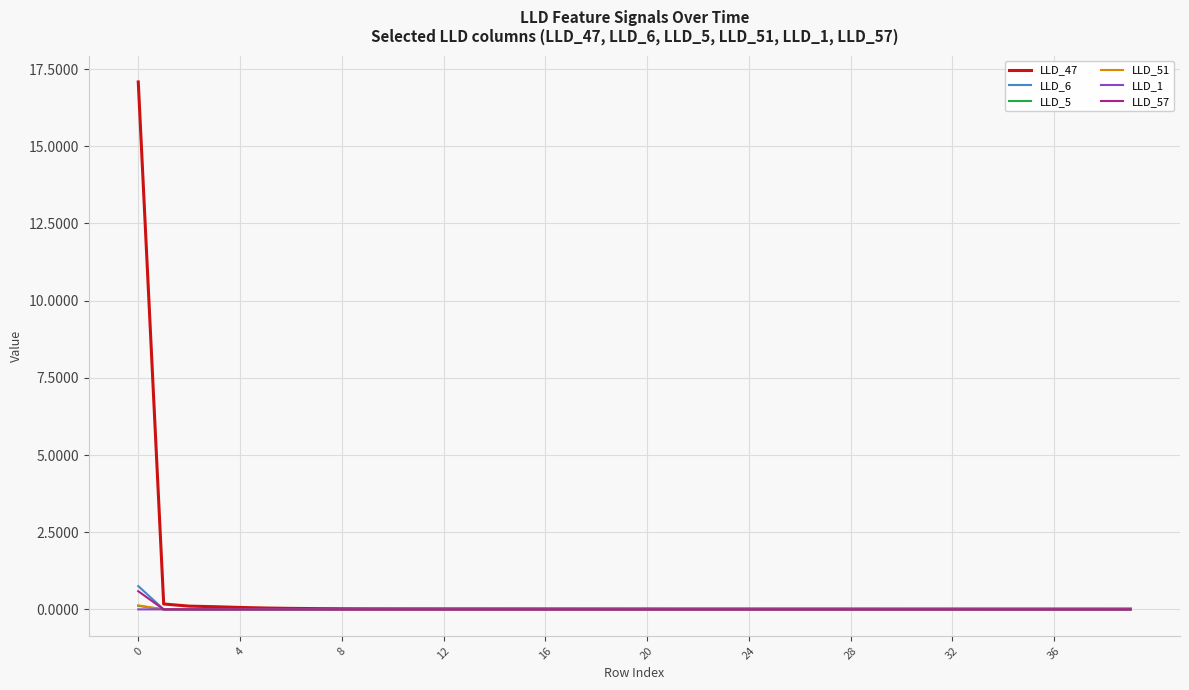

Does the chart have visible grid lines?

Yes